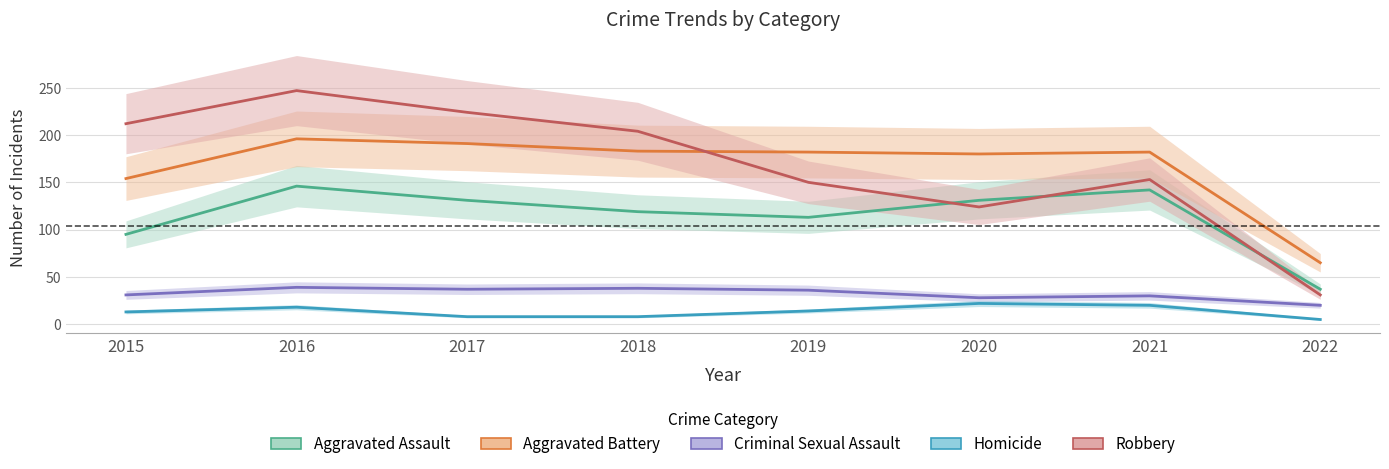

Which series has the largest total across all categories?

Robbery